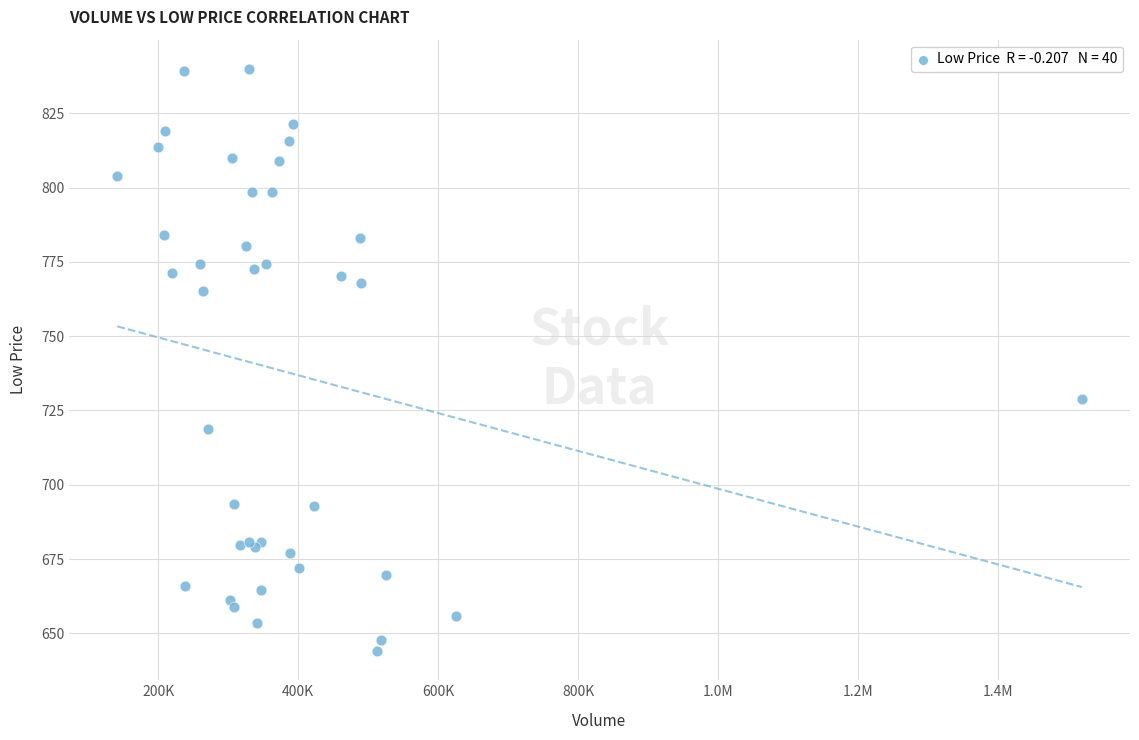

What Y value in the scatter plot is closest to 742?

728.8